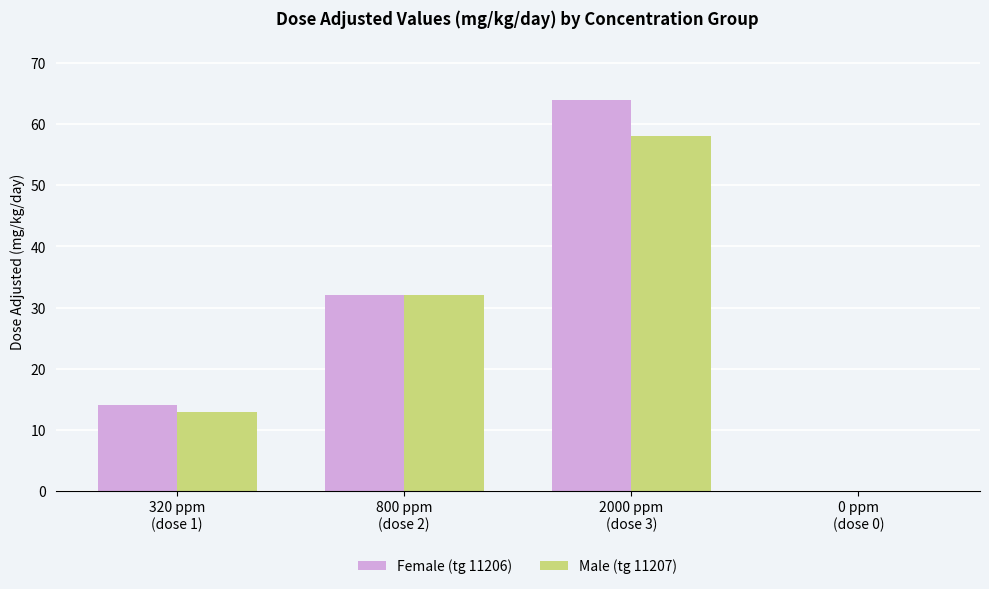

What is the greatest value displayed?

64